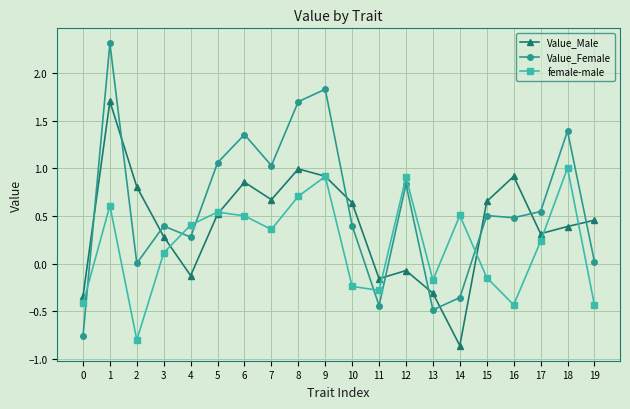

How many values in female-male are below zero?

8